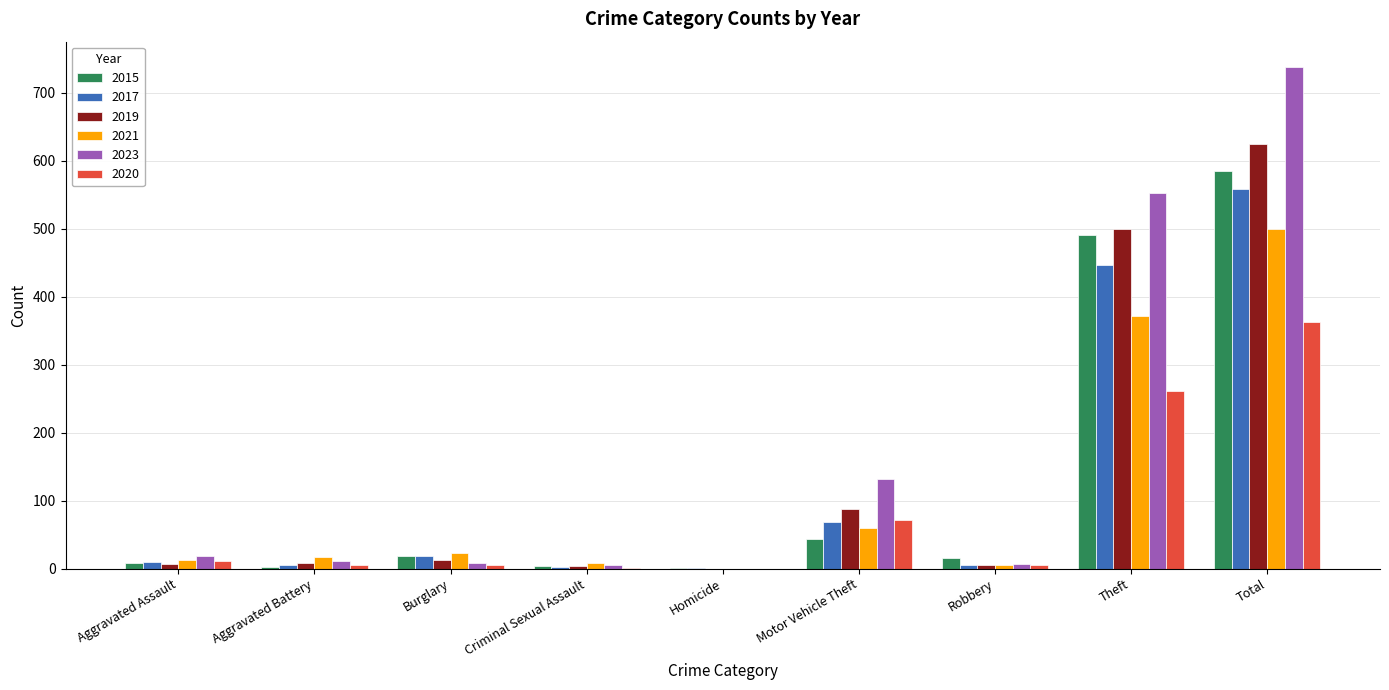

What is the sum of all 2021 values?

997